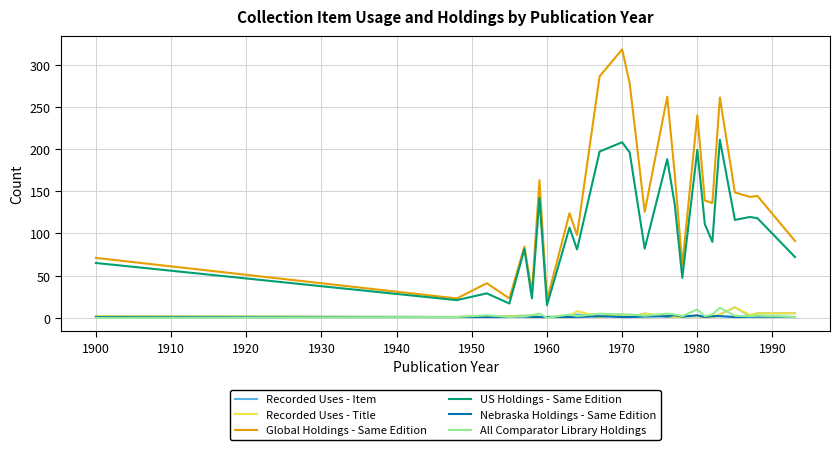

What is the difference between the second highest and second lowest values in the Nebraska Holdings - Same Edition series?

2.0